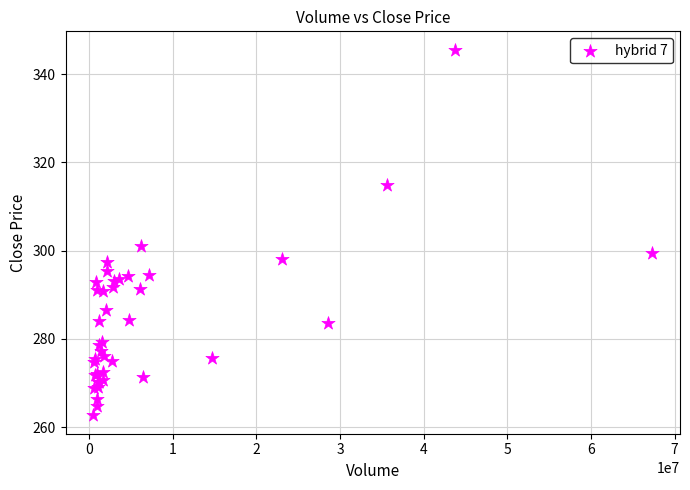

What Y value in the scatter plot is closest to 304?

301.0